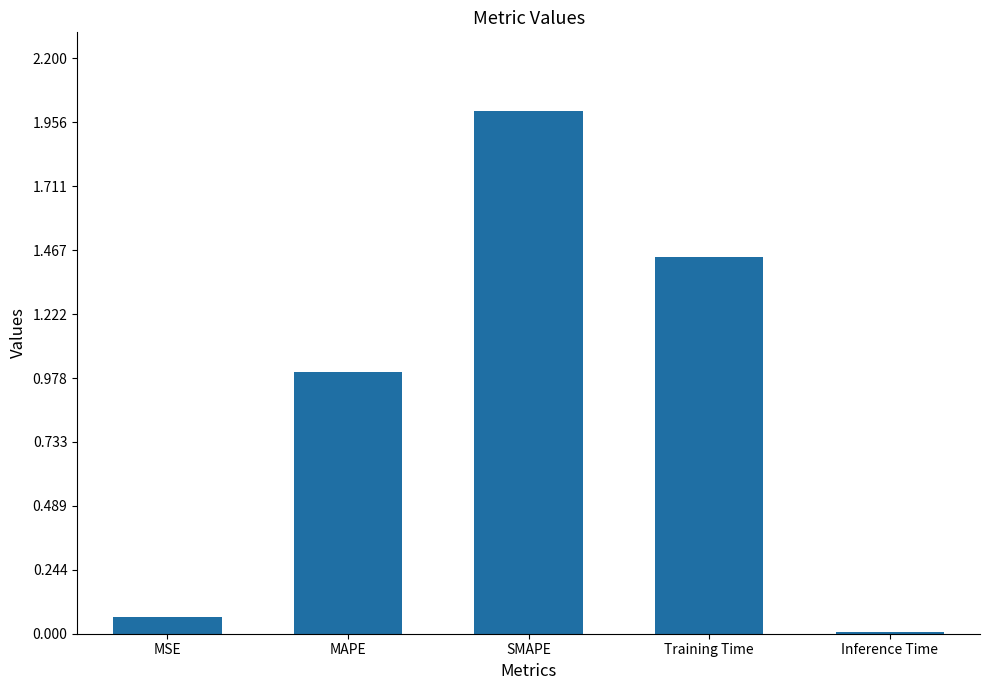

What is the average value?

0.9